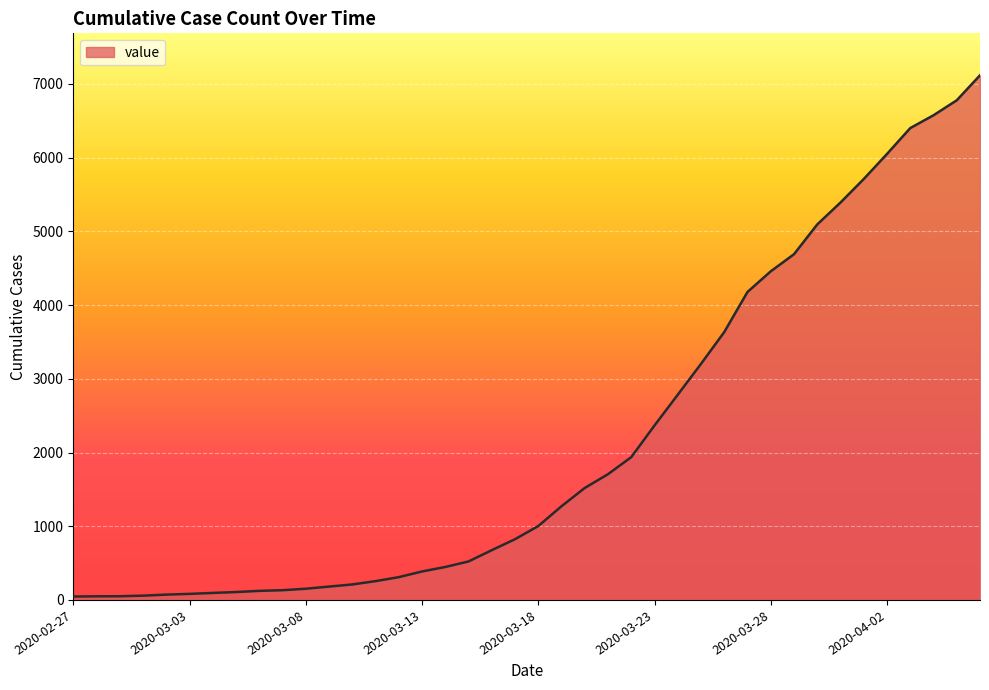

What is the difference between the maximum and minimum values?

7071